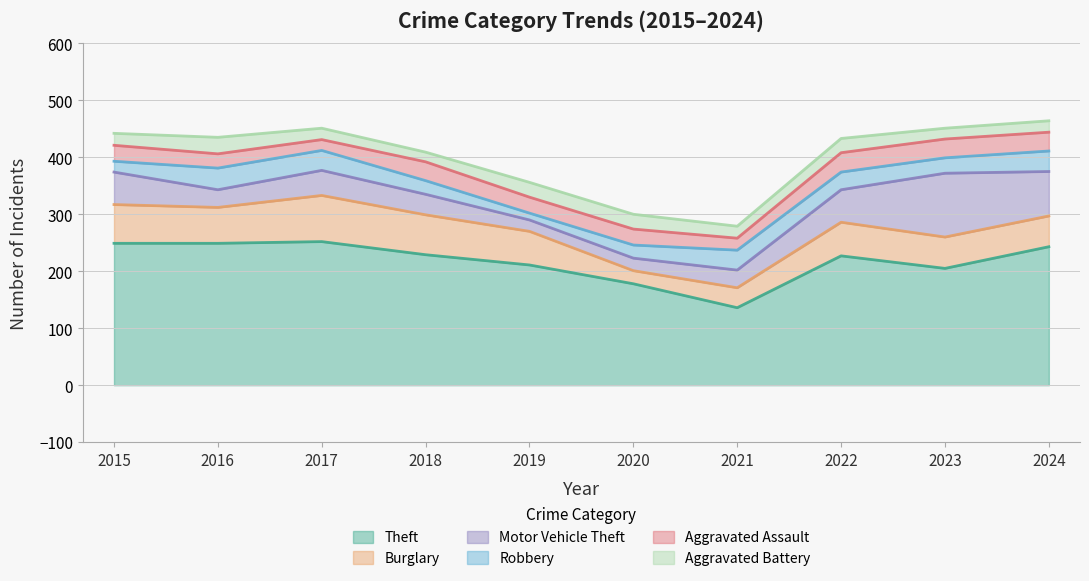

In Theft, how many points are higher than both neighbors (excluding endpoints)?

2